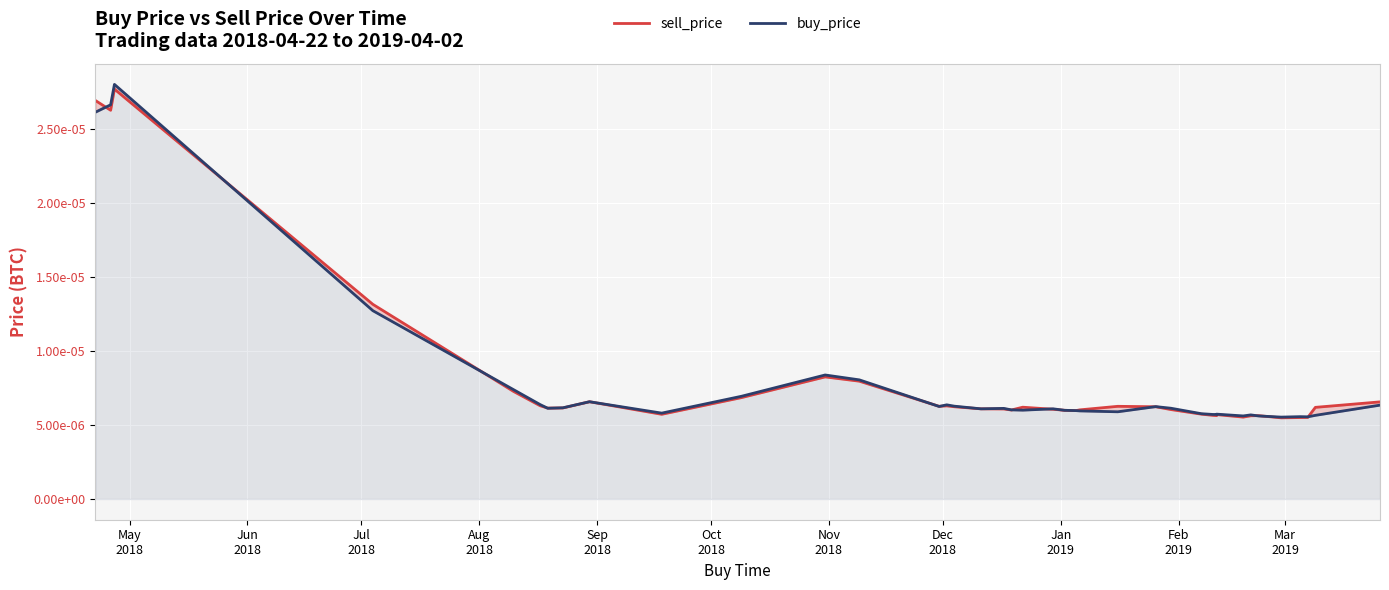

At how many categories does at least one series exceed 0?

39